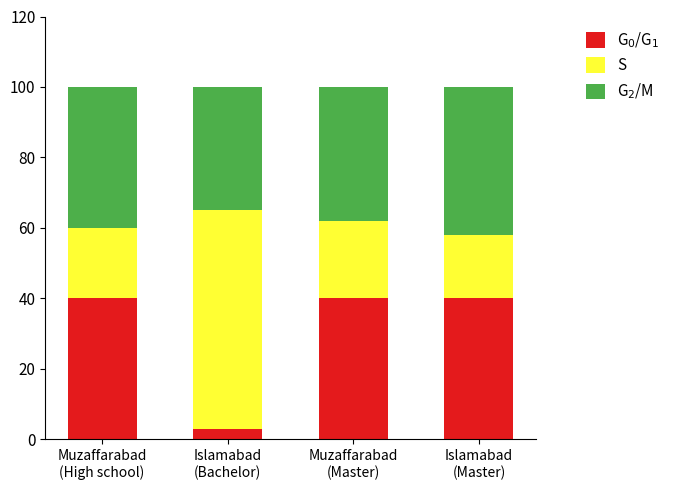

True or false: G$_2$/M has a value of 10 at Muzaffarabad
(High school).

False